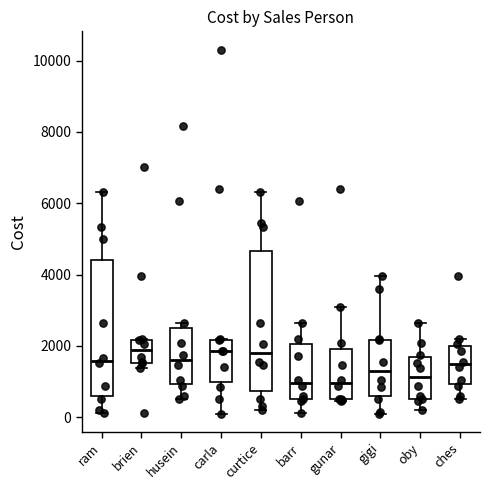

Reading left to right, transcribe this box plot: for each box, give where its median line is, the range the box spans, and where its two whiskers end, as read against the y-axis. The values are not printed on the chart, so give them approximately, as read against the axis.

ram: median 1600, box 600 to 4400, whiskers 200 to 6400
brien: median 1800, box 1600 to 2200, whiskers 1400 to 2200
husein: median 1600, box 1000 to 2600, whiskers 600 to 2600 (just above the box's upper edge)
carla: median 1800, box 1000 to 2200, whiskers 0 to 2200
curtice: median 1800, box 800 to 4600, whiskers 200 to 6400
barr: median 1000, box 600 to 2000, whiskers 200 to 2600
gunar: median 1000, box 600 to 2000, whiskers 400 to 3000
gigi: median 1400, box 600 to 2200, whiskers 0 to 4000
oby: median 1200, box 600 to 1600, whiskers 200 to 2600
ches: median 1400, box 1000 to 2000, whiskers 600 to 2200